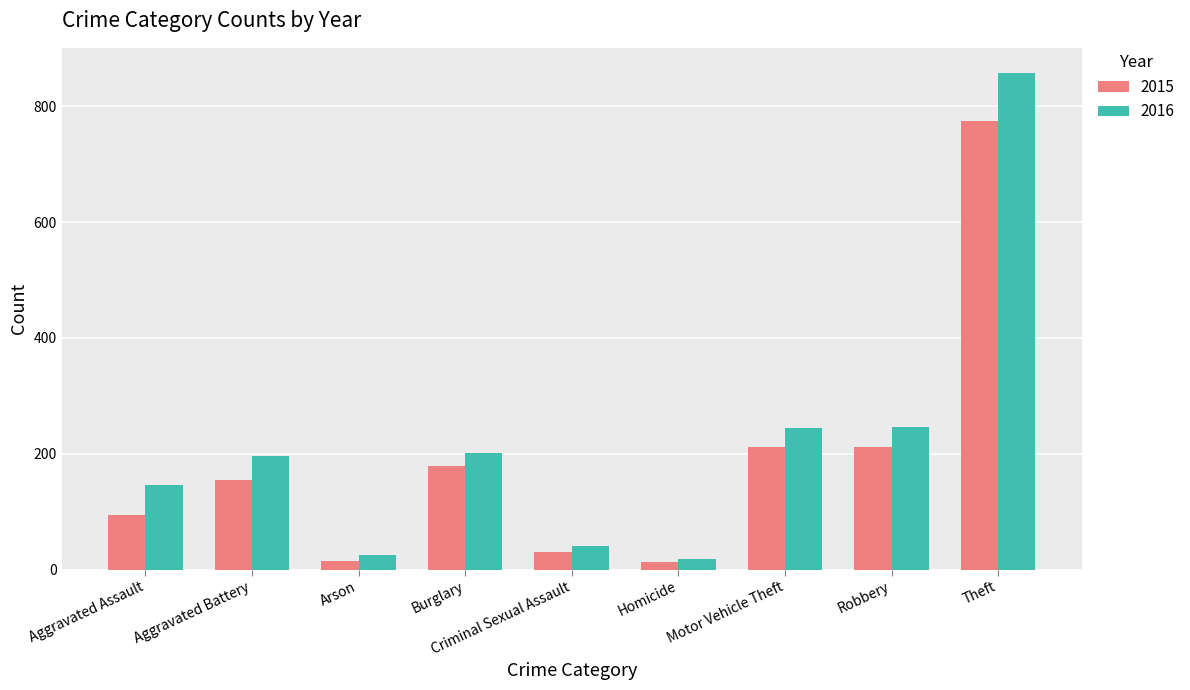

Which category has the highest value in the 2015 series?

Theft